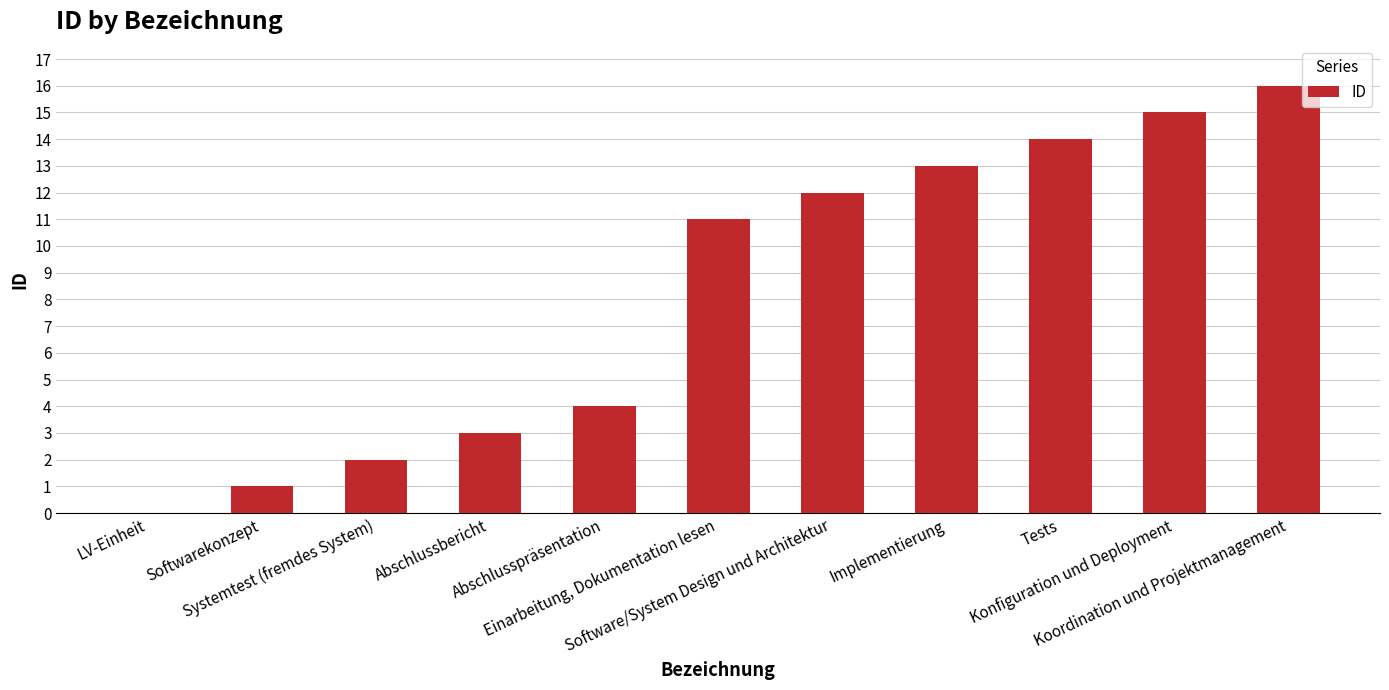

What is the sum of all values?

91